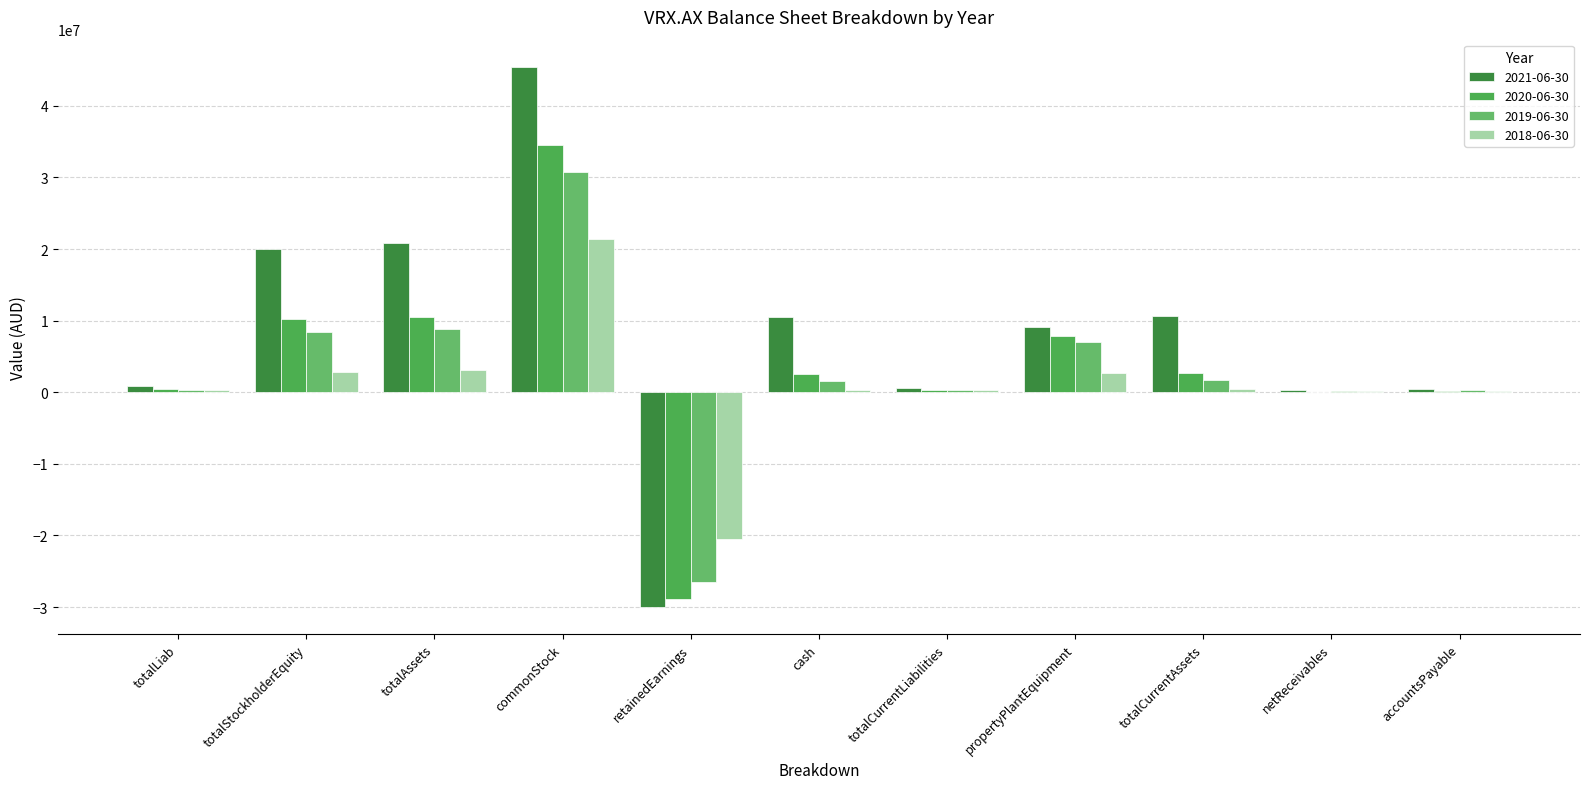

What is the average value of the 2020-06-30 series?

3679243